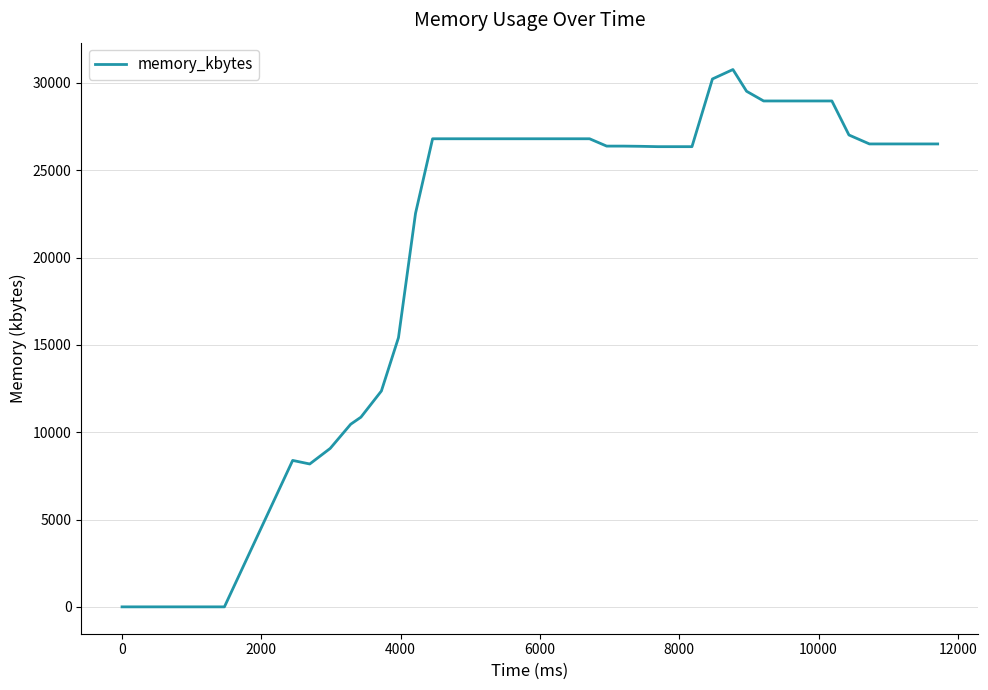

What is the maximum value shown in the chart?

30764